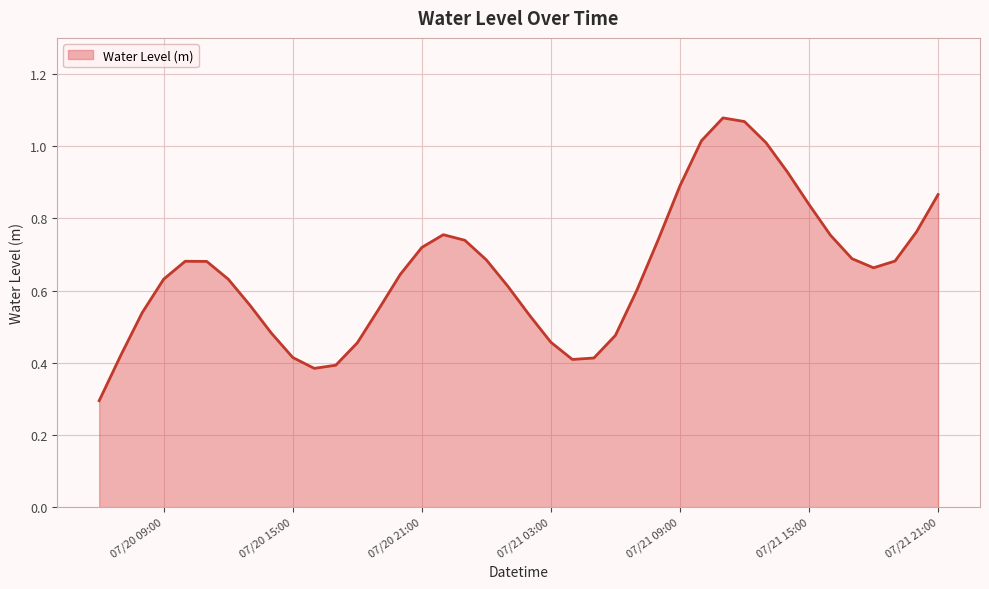

What is the minimum value shown in the chart?

0.3